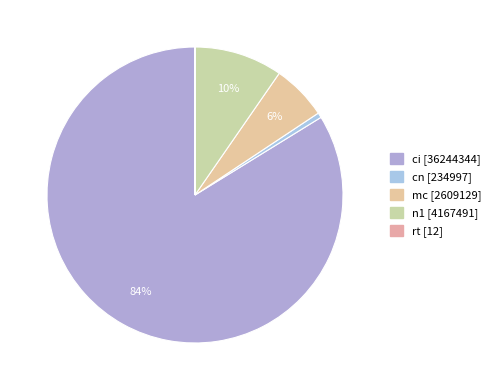

Combined, do rt and ci account for over 50%?

Yes